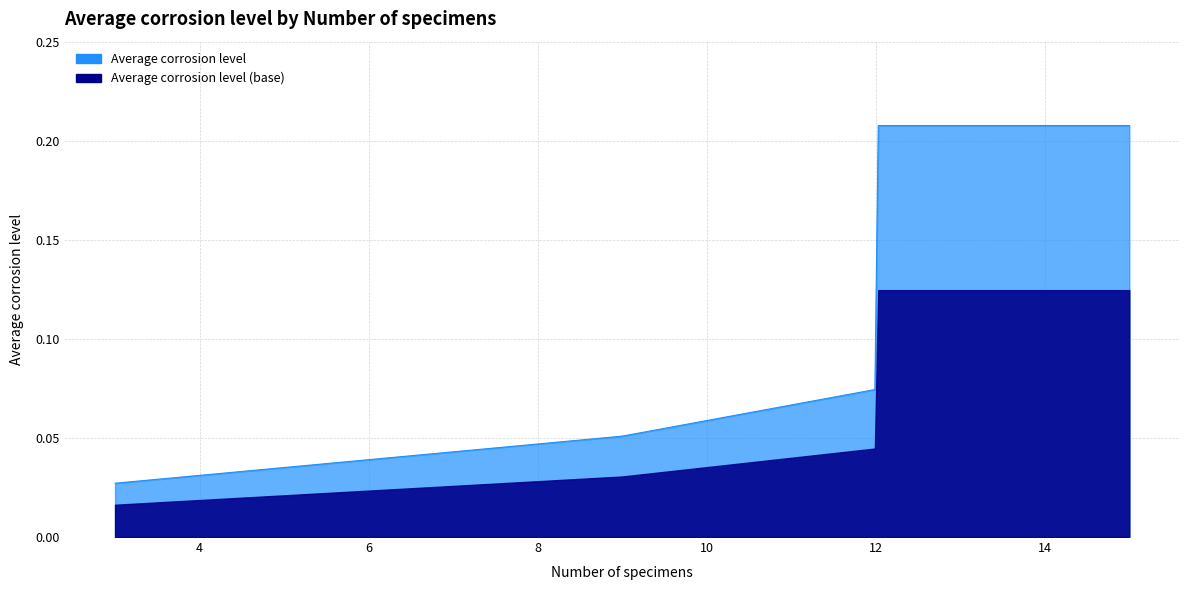

What is the average value?

0.1